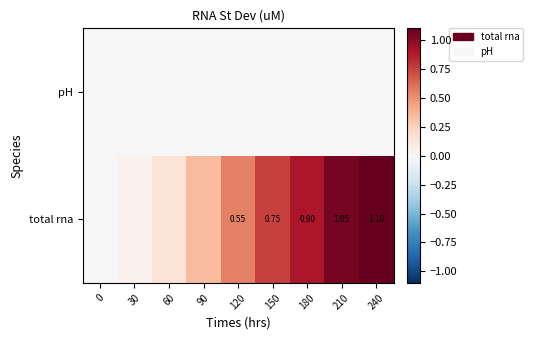

What is the difference between the highest and lowest values at 120?

0.6